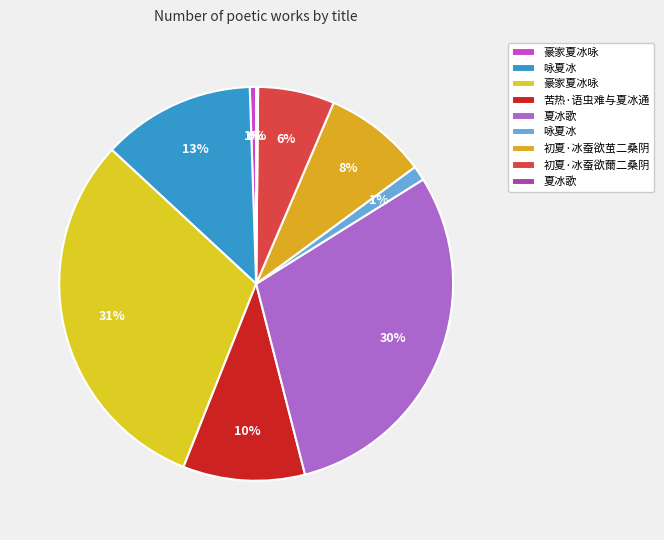

How many segments does this pie chart have?

9